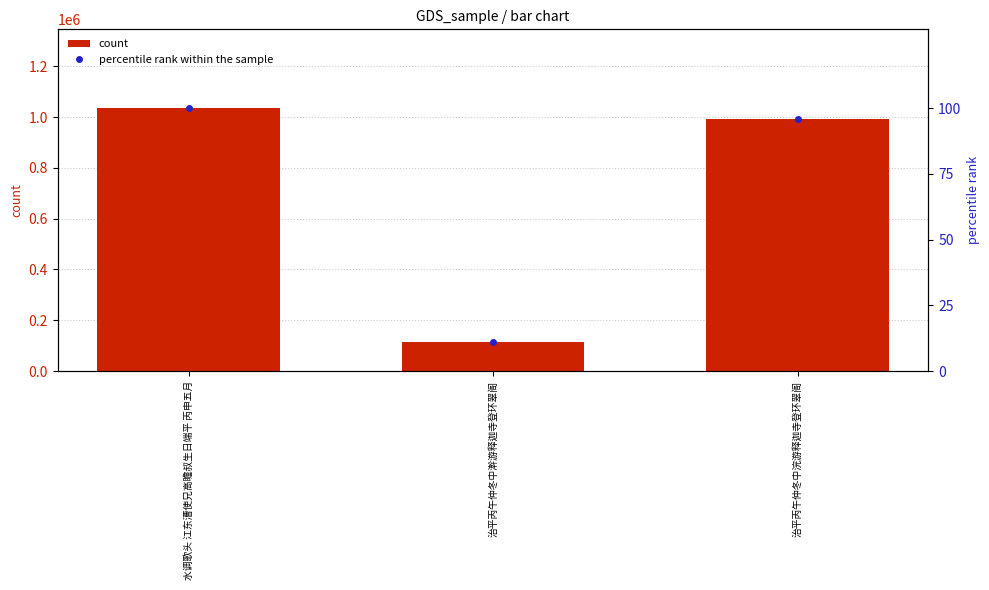

What is the label of the 2nd bar from the left?

治平丙午仲冬中澣游释迦寺登环翠阁